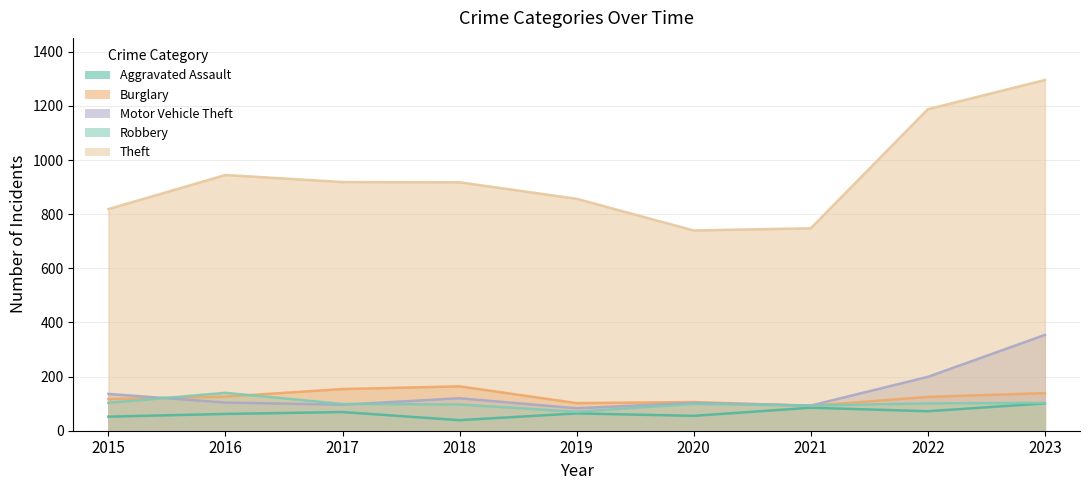

True or false: Robbery and Theft cross at least once.

False